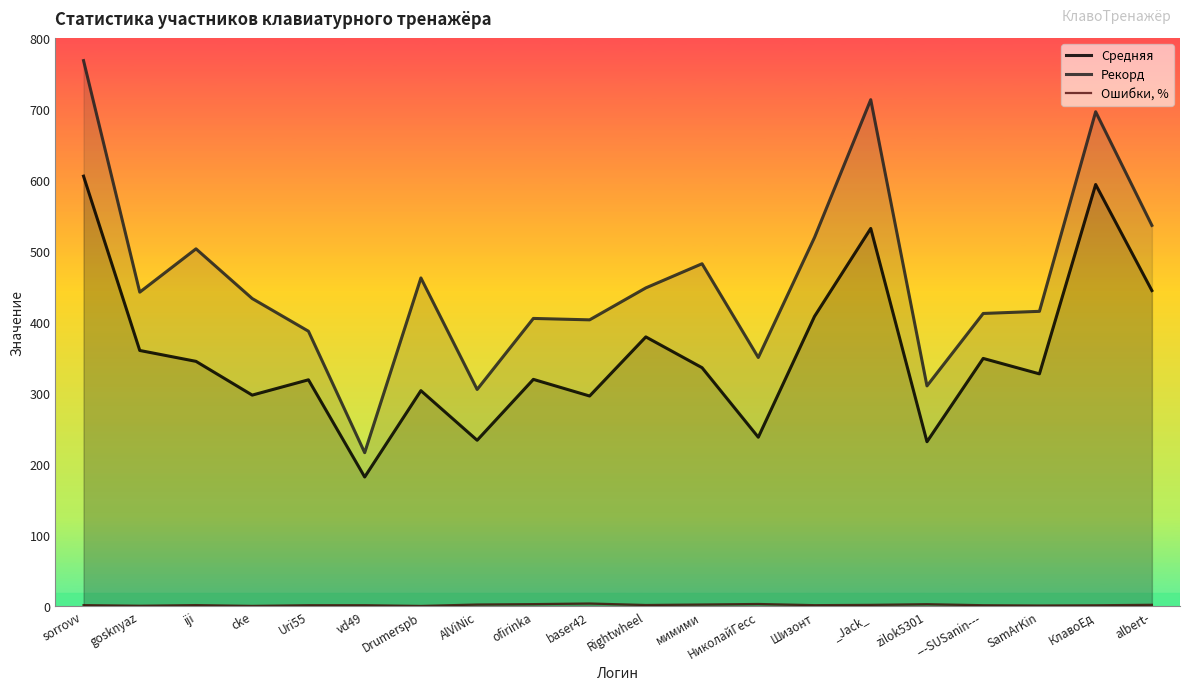

Which series changed the most between мимими and albert-?

Средняя